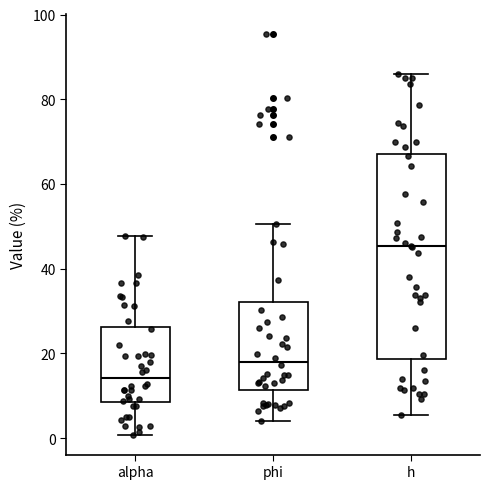

Reading left to right, read every box against the y-axis: the position of its median line, the range the box covers, and the ends of its whiskers. The values are not printed on the chart, so give them approximately, as read against the axis.

alpha: median 14, box 8 to 26, whiskers 0 to 48
phi: median 18, box 12 to 32, whiskers 4 to 50
h: median 46, box 18 to 68, whiskers 6 to 86